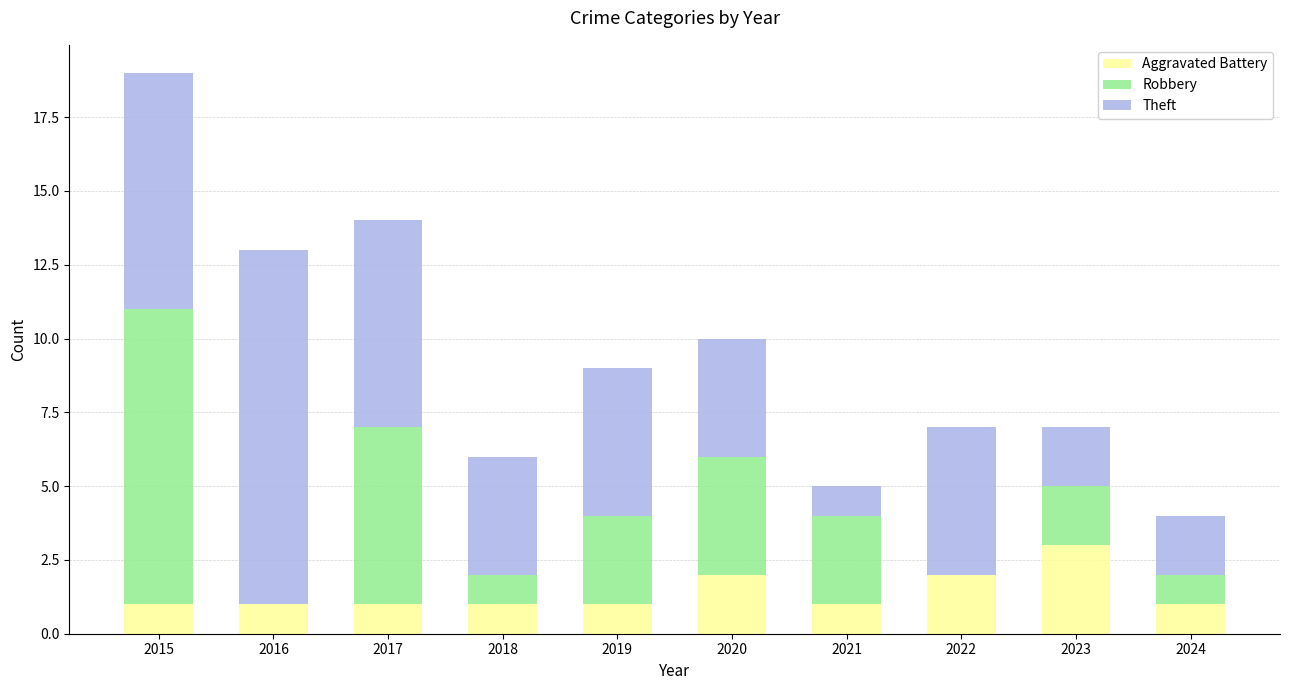

Is it true that Aggravated Battery equals 1 at 2018?

True